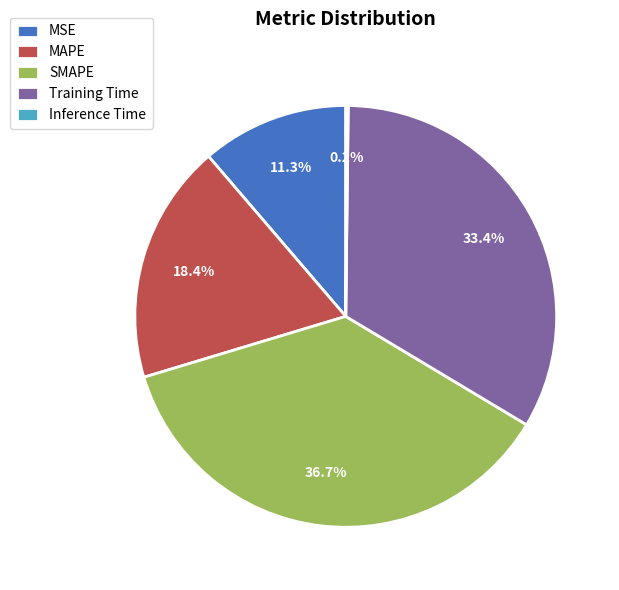

Which slice is the largest?

SMAPE